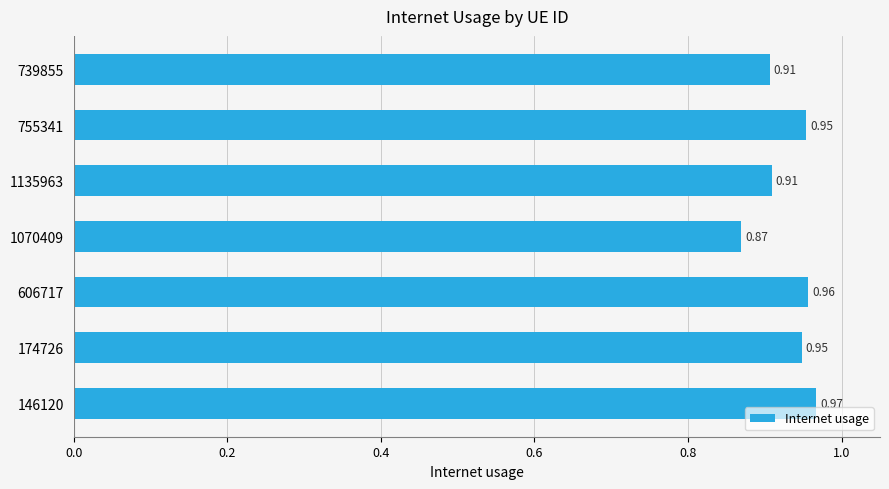

Are the bars horizontal?

Yes